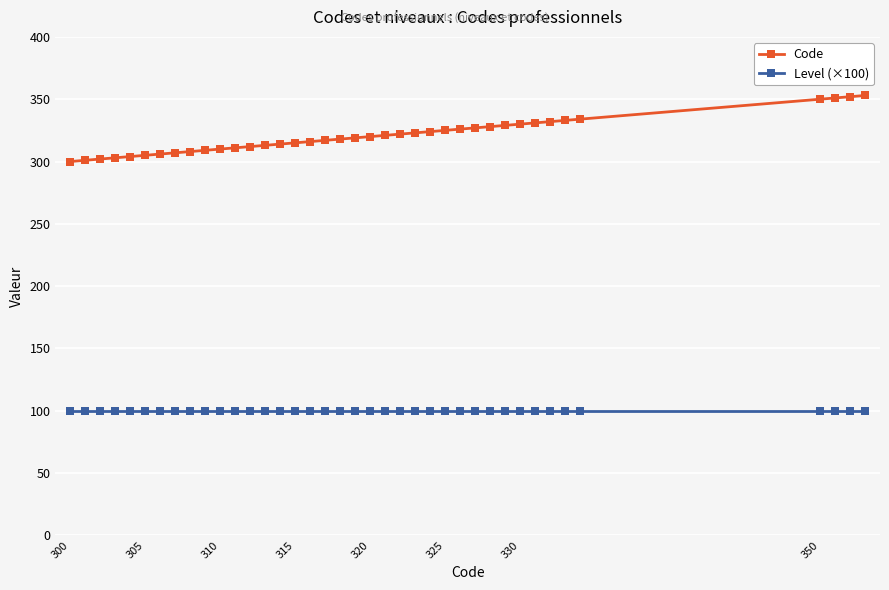

At how many categories does at least one series exceed 167?

39